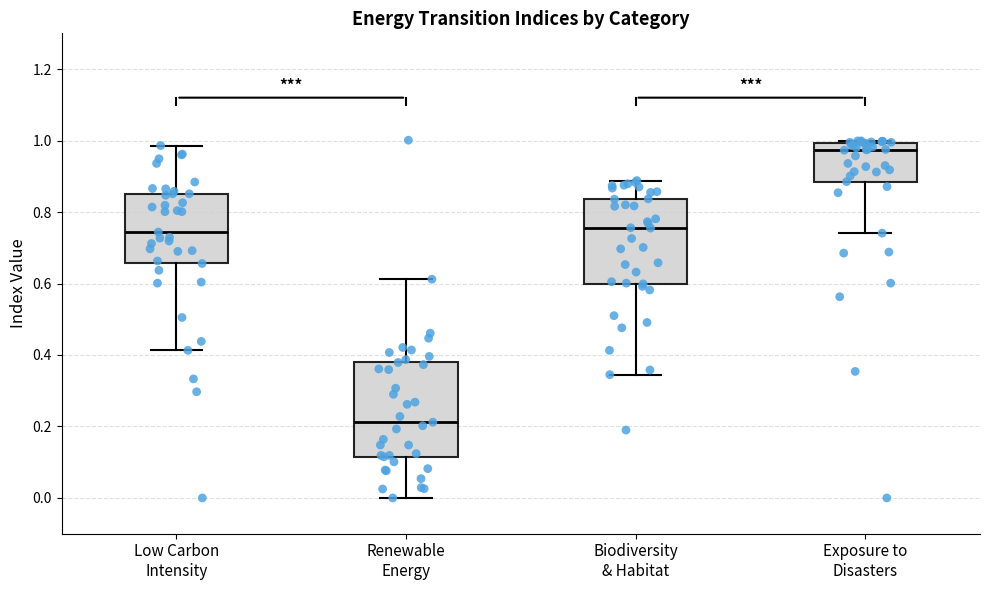

Which box is the tallest, from its lower edge to its upper edge?

Renewable Energy